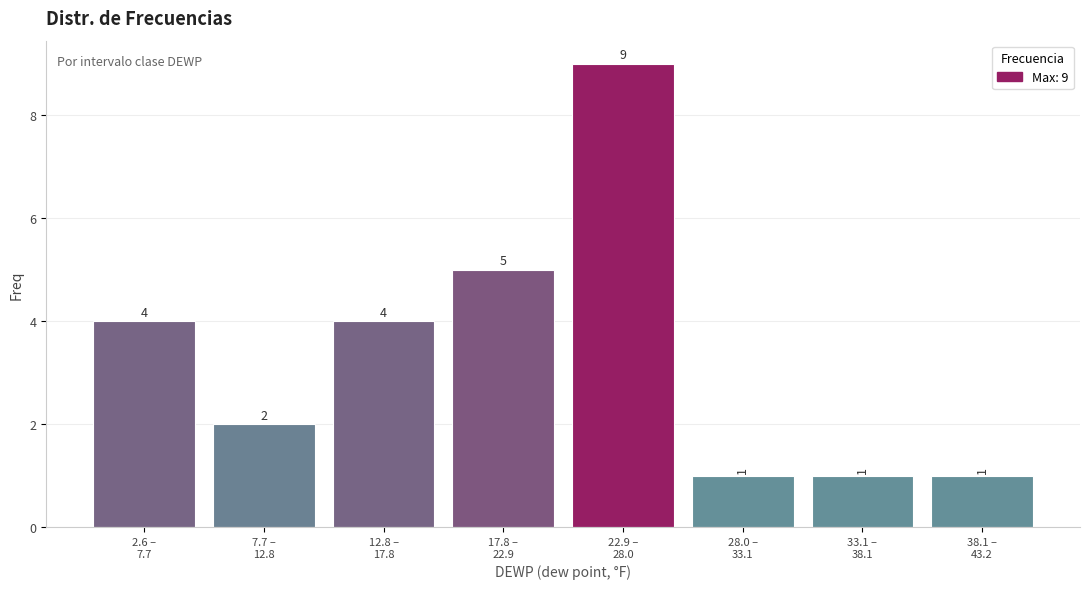

Reading left to right, list all the values displayed in this chart.

4	2	4	5	9	1	1	1